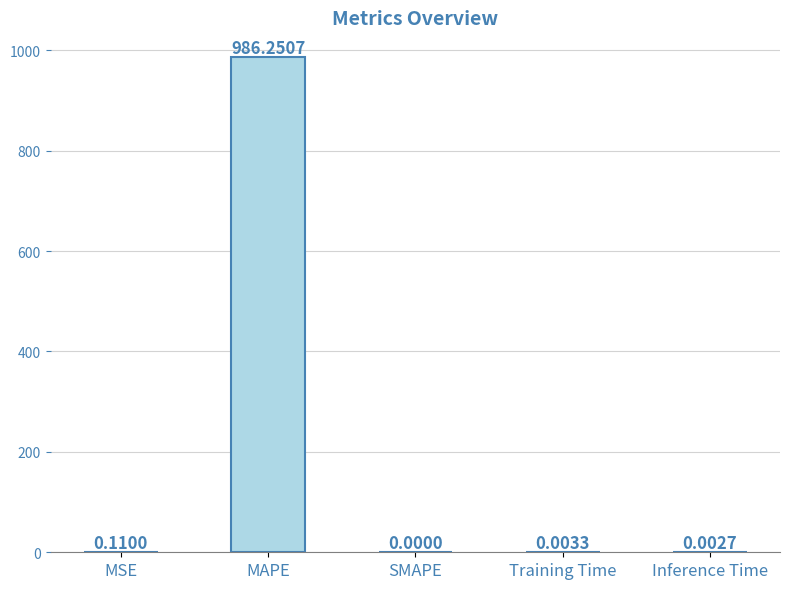

At which label is the value closest to 493?

MSE